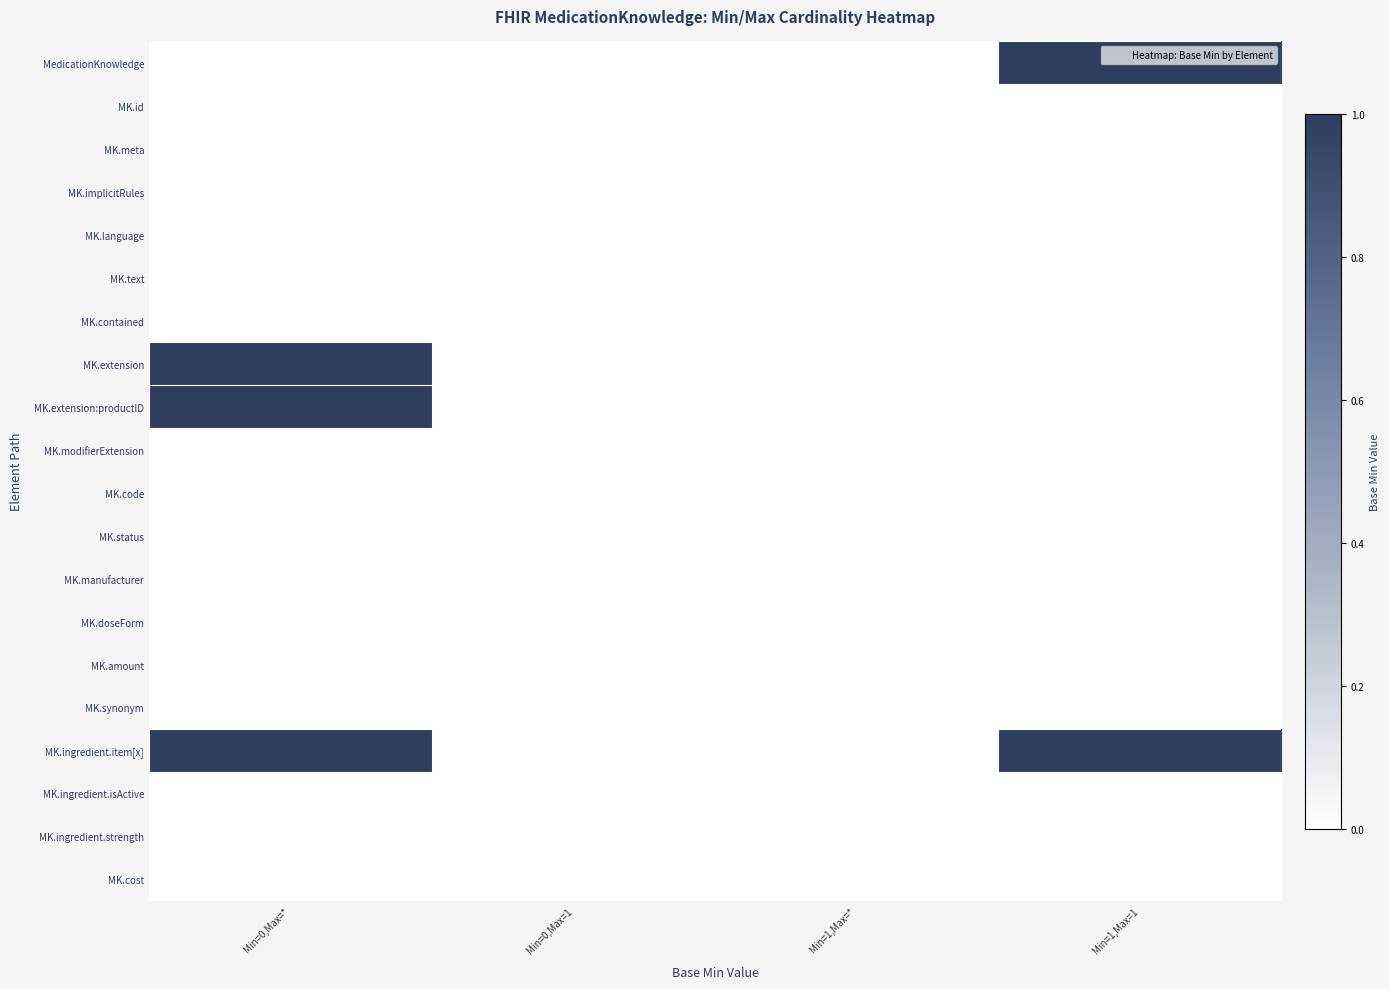

Which series has the largest range (max minus min)?

MedicationKnowledge